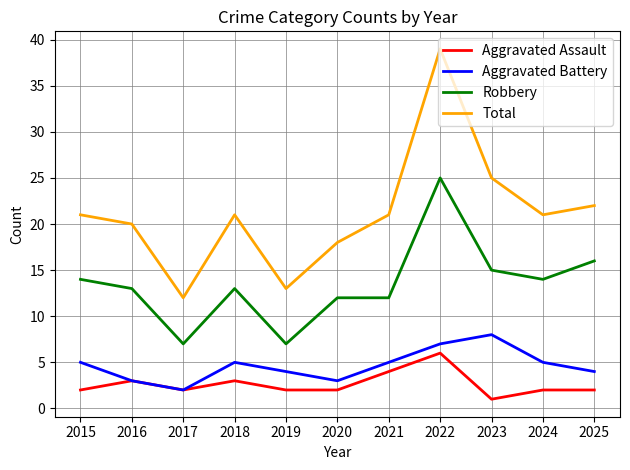

What is the approximate value of Aggravated Assault at 2018?

3